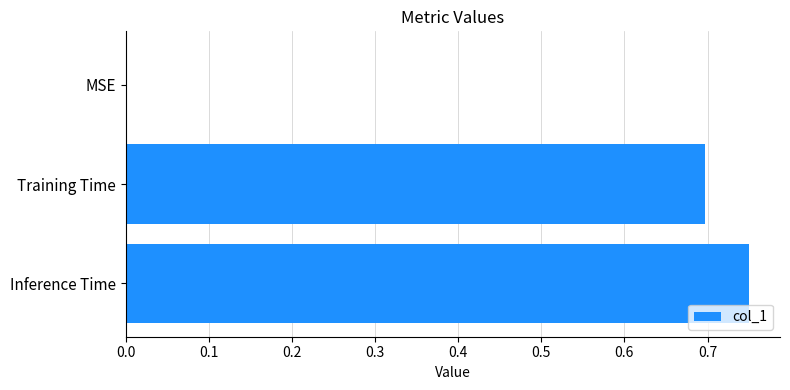

How many series are shown in this chart?

1